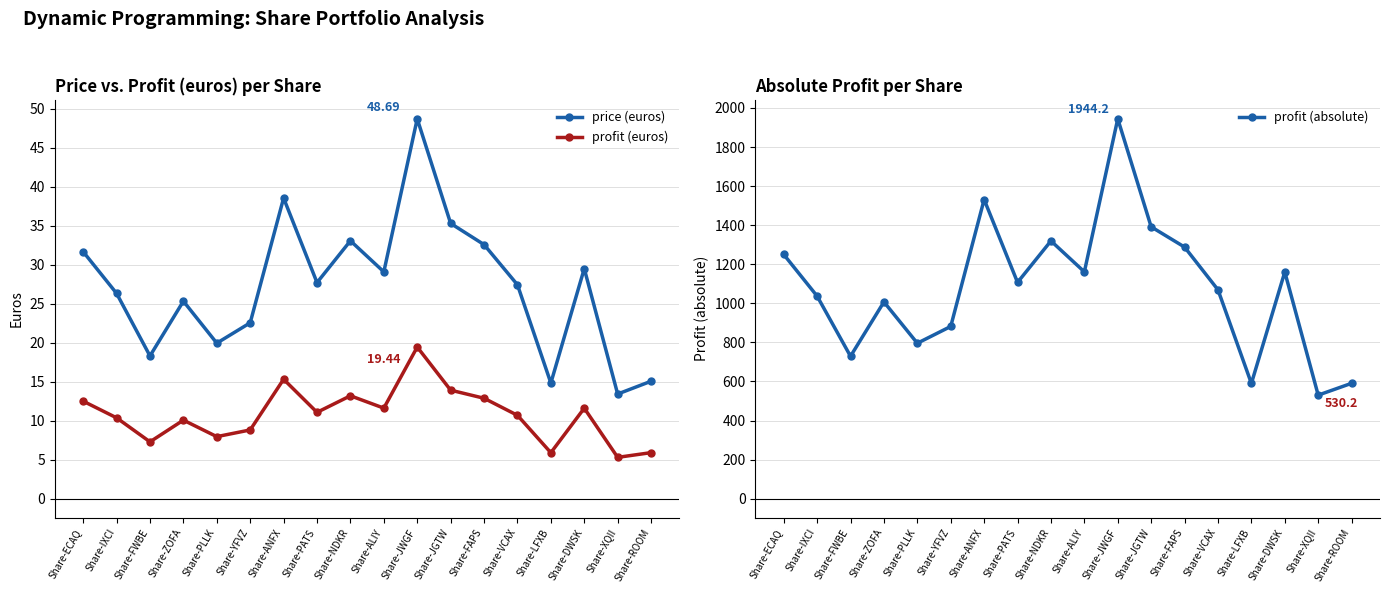

What is the spread (max minus min) of values at Share-YFVZ?

872.9